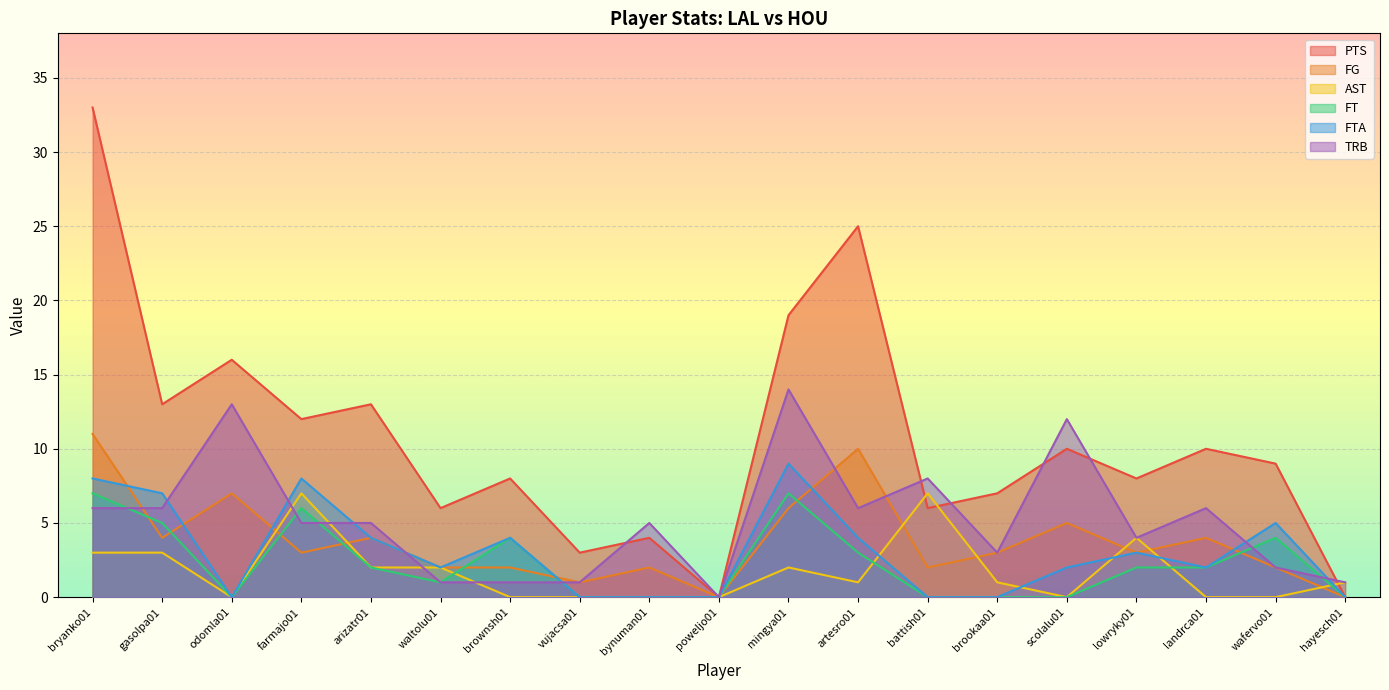

What is the sum of the AST values at bryanko01 and wafervo01?

3